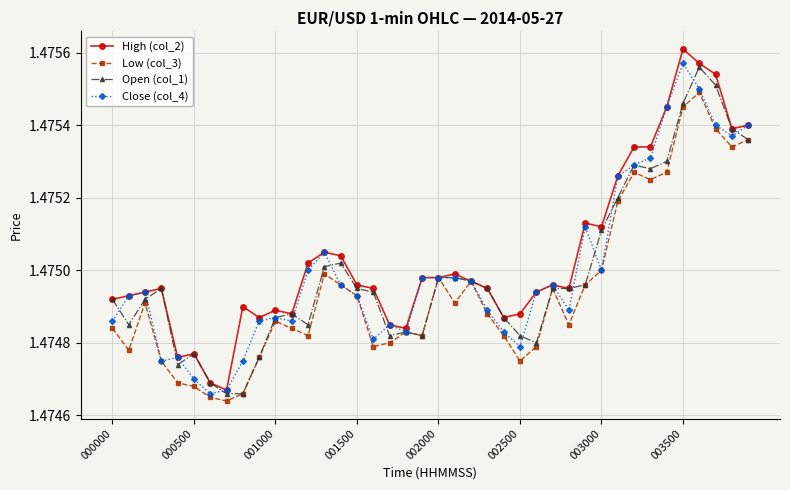

List the series in order of their peak value, highest first.

High (col_2), Close (col_4), Open (col_1), Low (col_3)